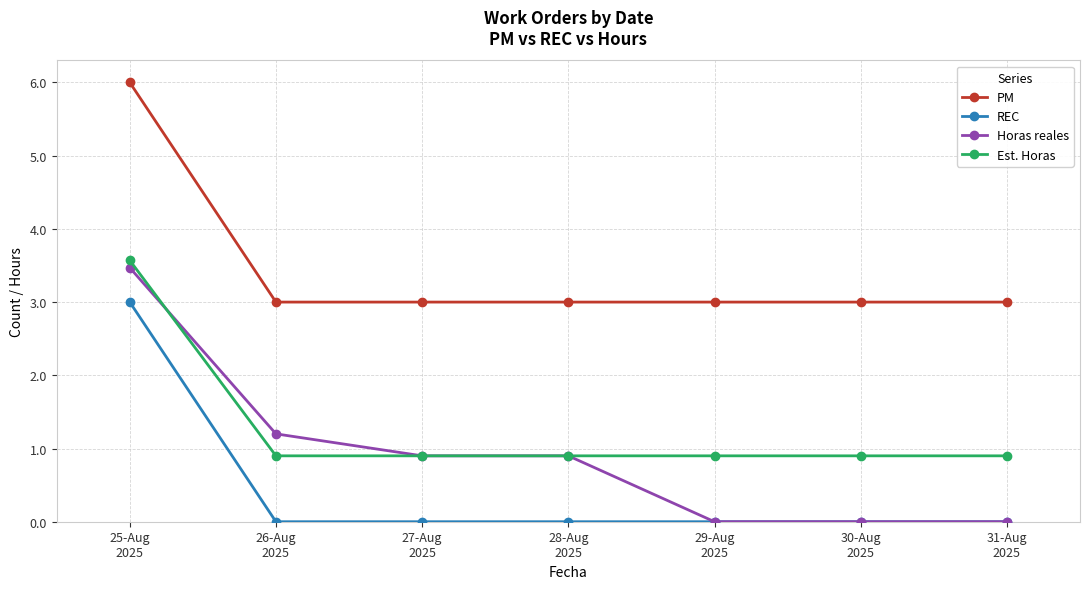

The value of PM at 28-Aug
2025 is 3.0. True or false?

True